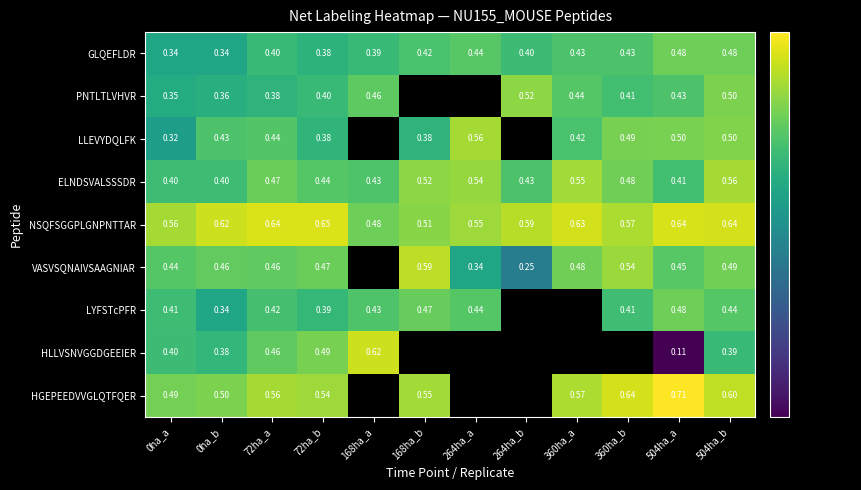

Between 0ha_a and 504ha_a, which series saw the biggest shift?

HLLVSNVGGDGEEIER